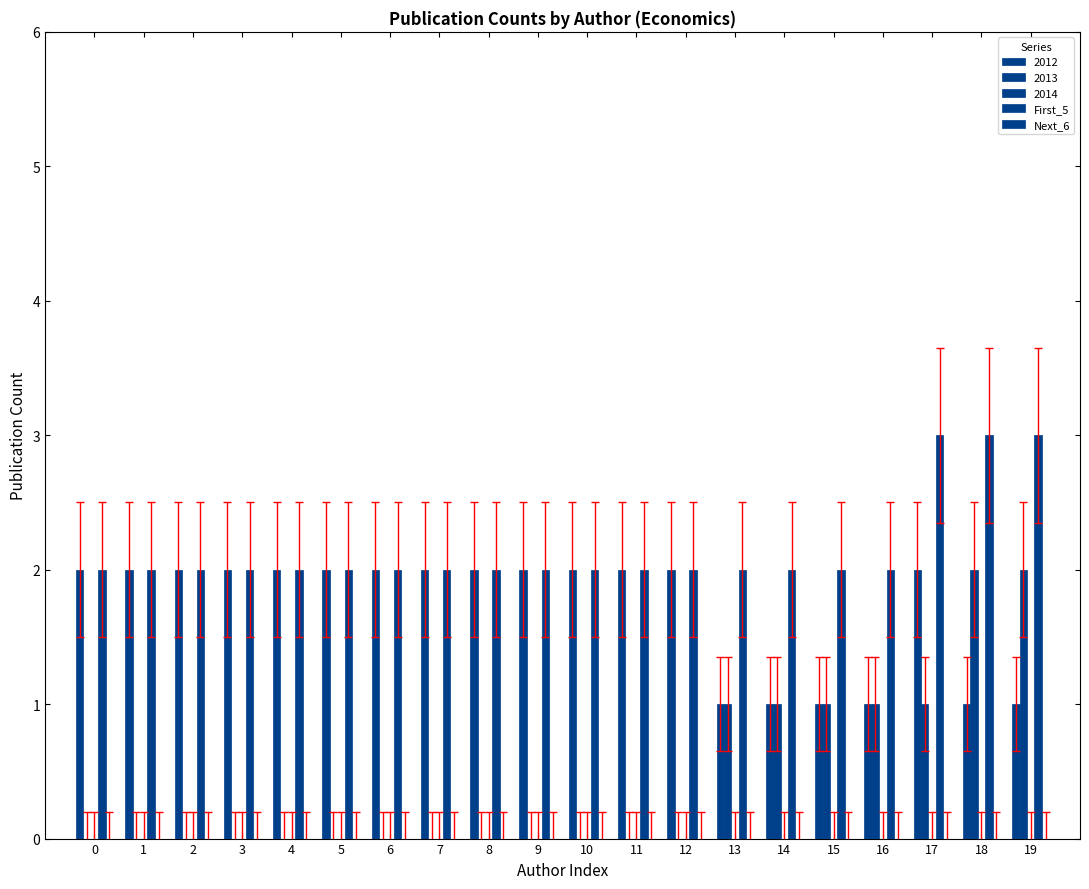

Does the chart contain stacked bars?

No